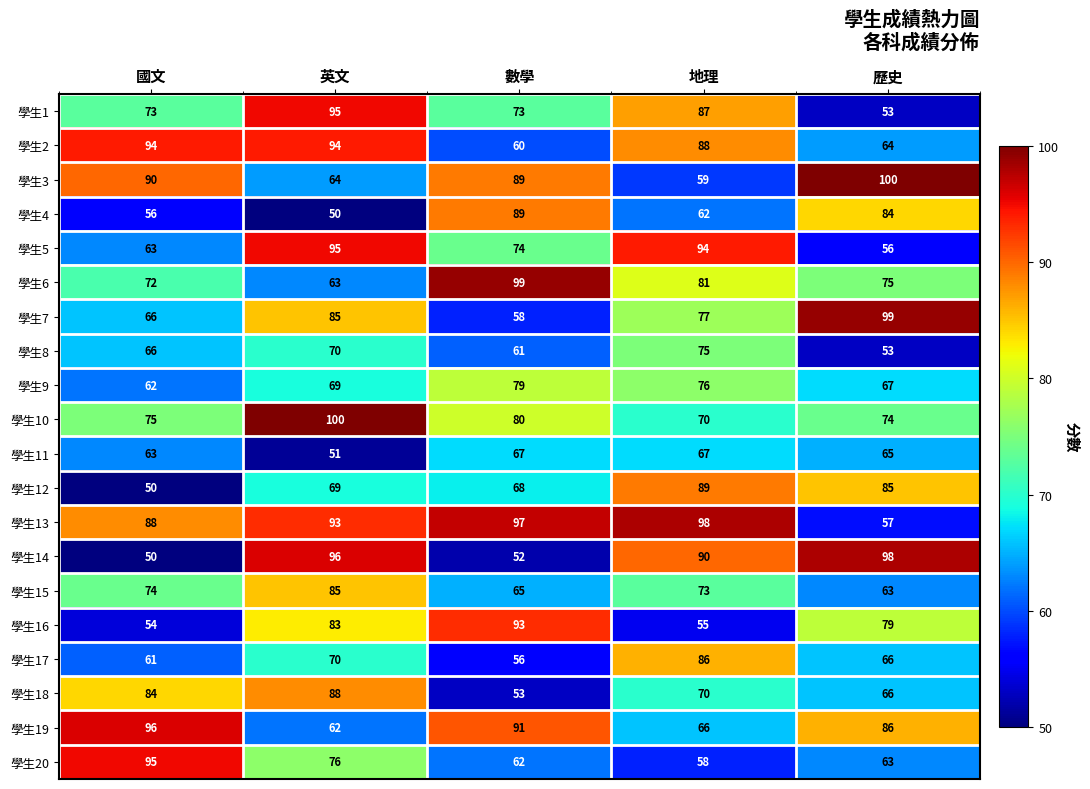

Is it true that 學生14 equals 52 at 數學?

True